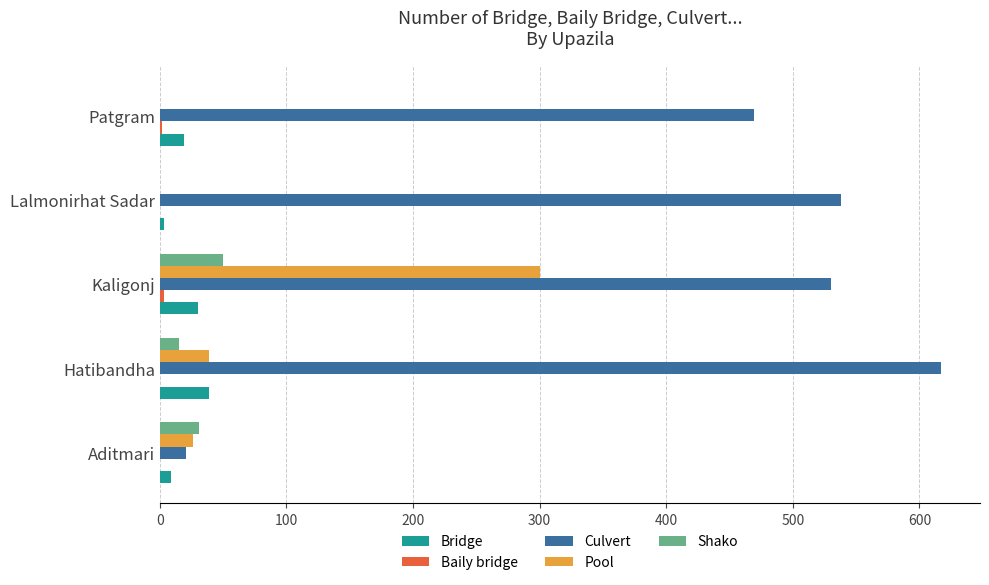

What is the highest value of the Culvert series?

617